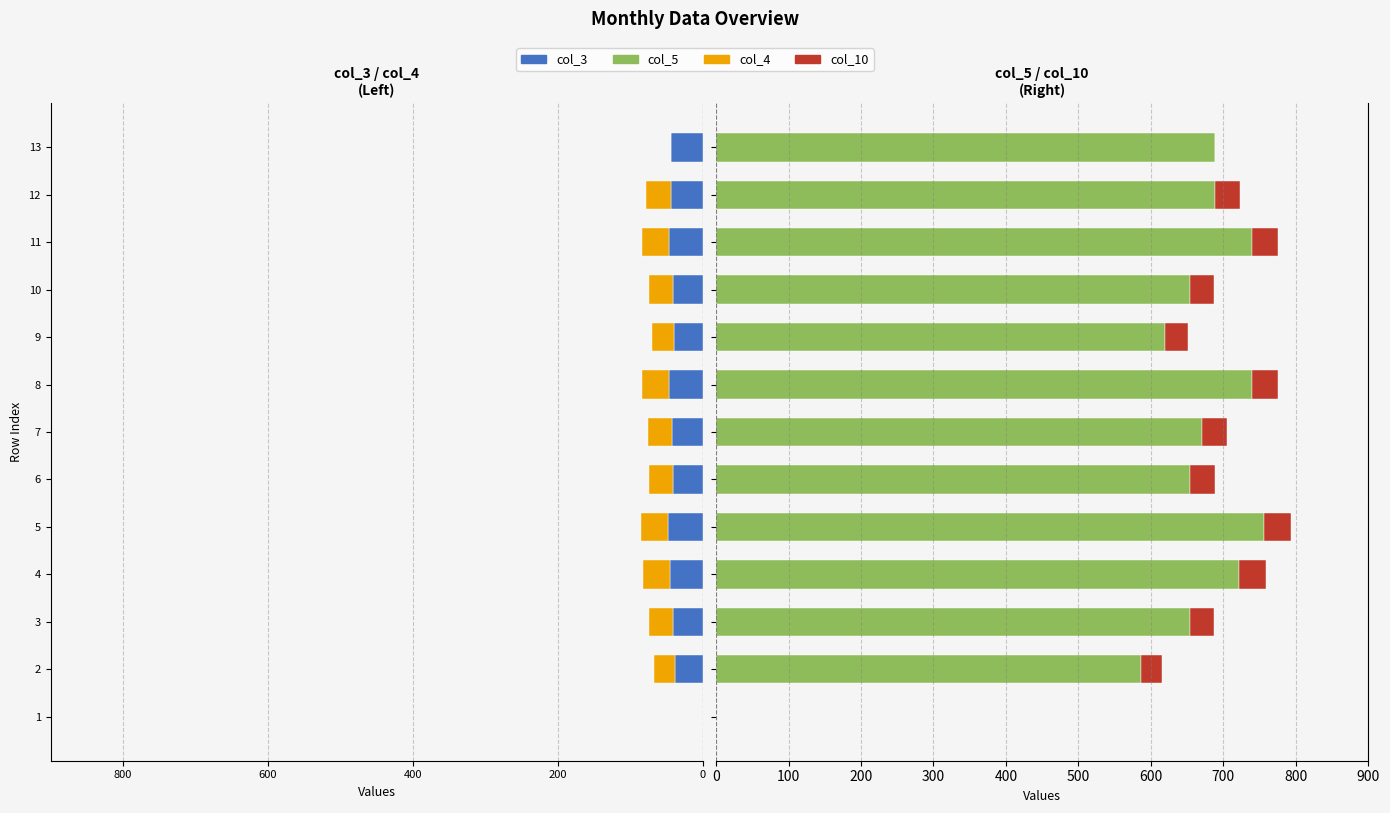

How many data points does each series have?

13